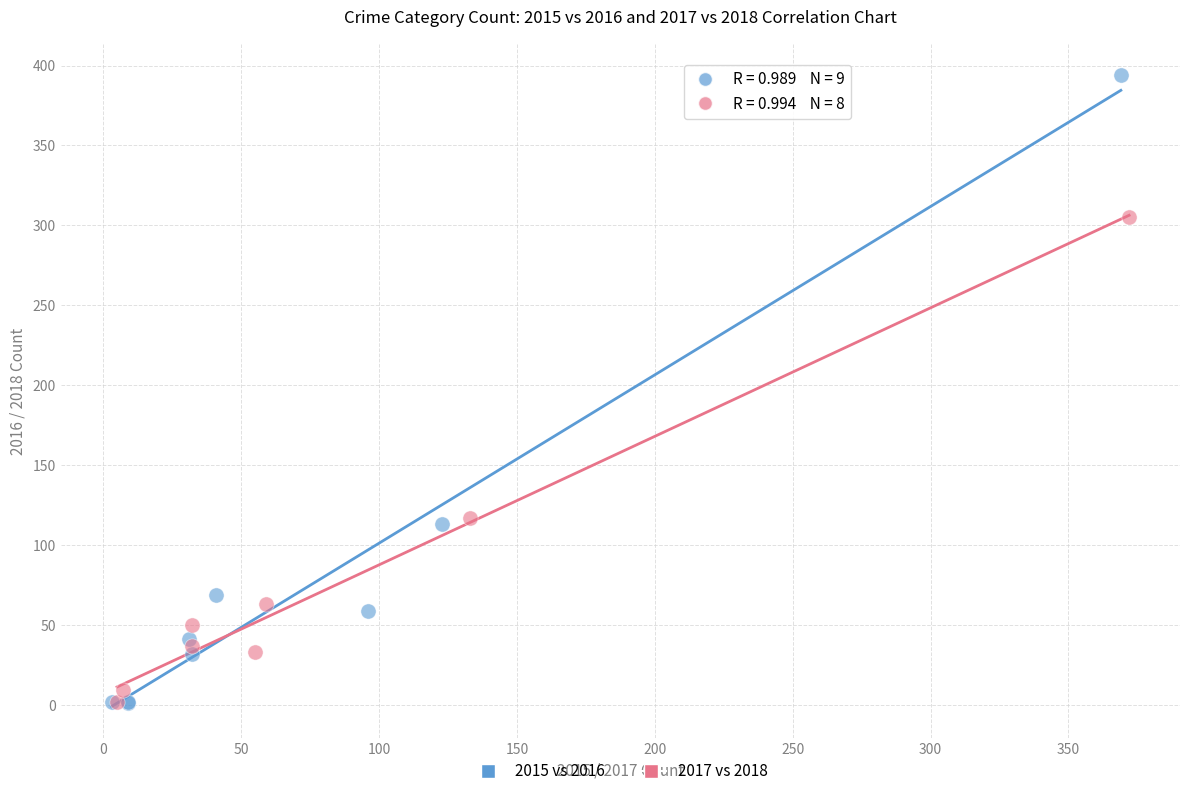

Which series has the widest spread of Y values?

2015 vs 2016